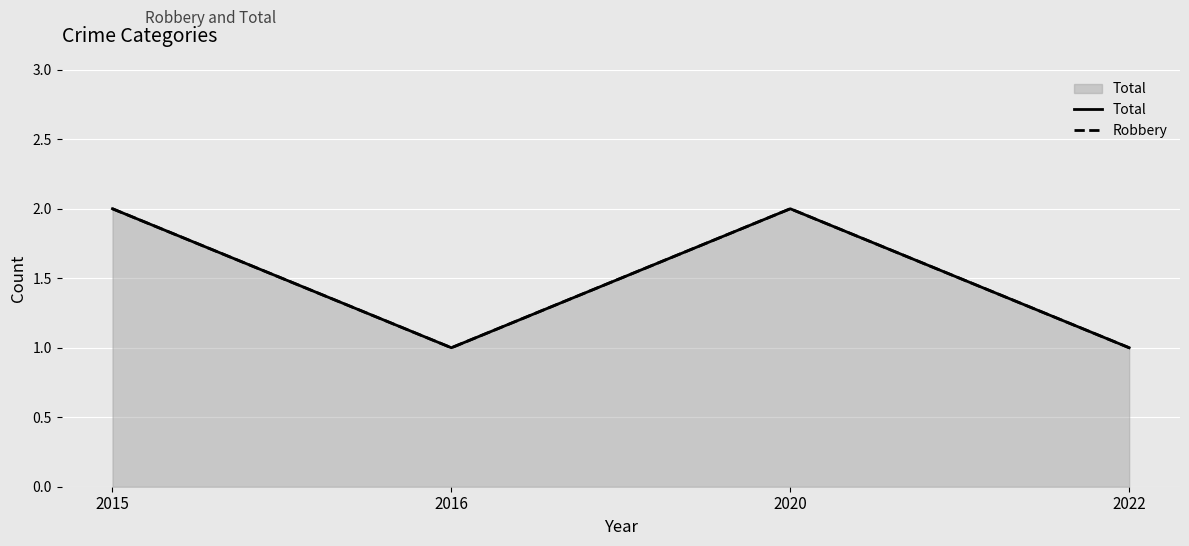

Where is the first local maximum for Robbery?

2020